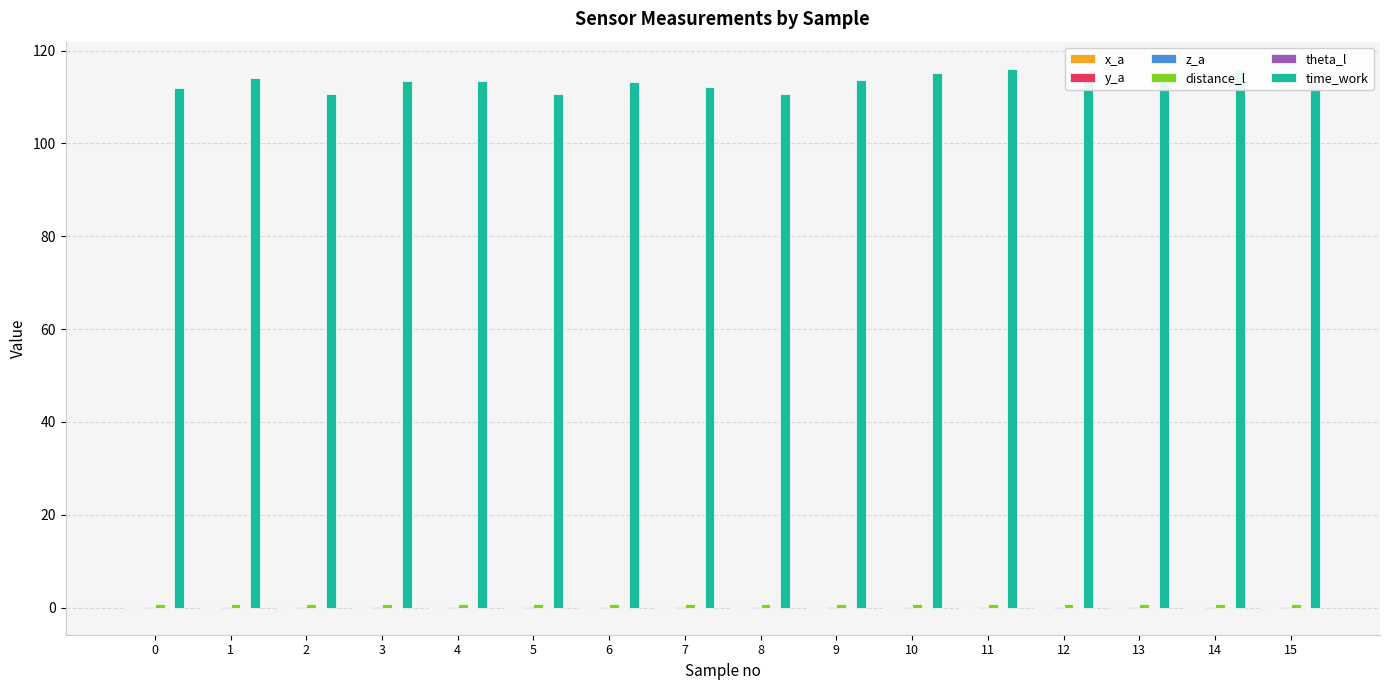

The value of time_work at 14 is 115.9. True or false?

True